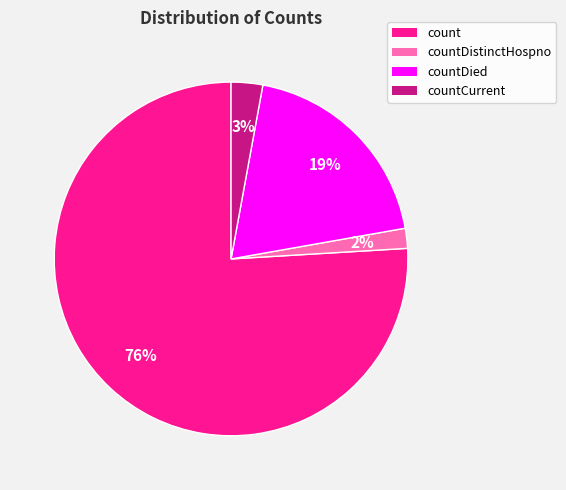

Between count and countDied, which is larger?

count